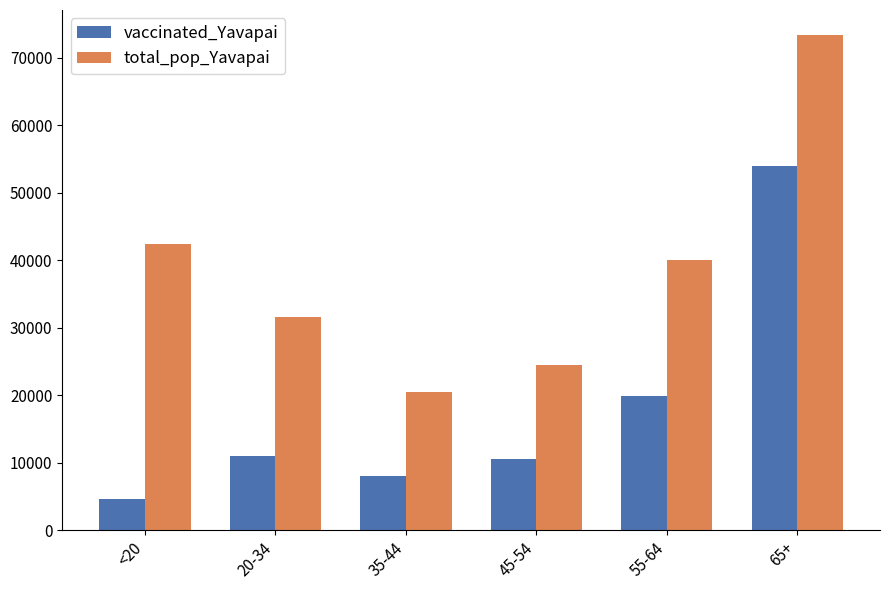

What position from the right is 55-64?

2